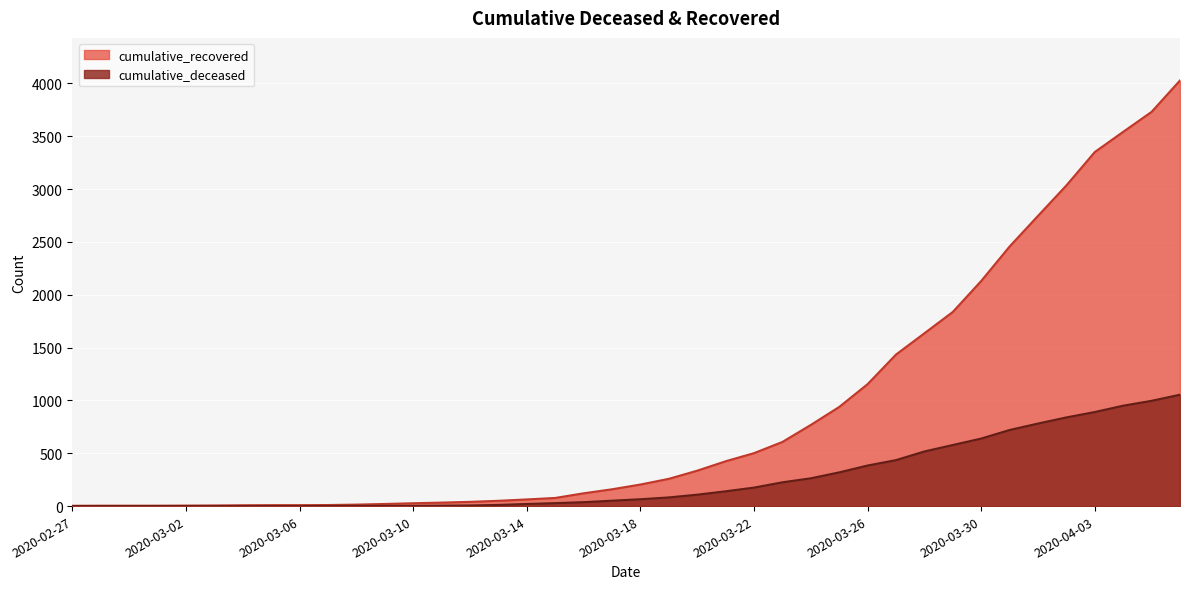

True or false: cumulative_deceased and cumulative_recovered cross at least once.

False